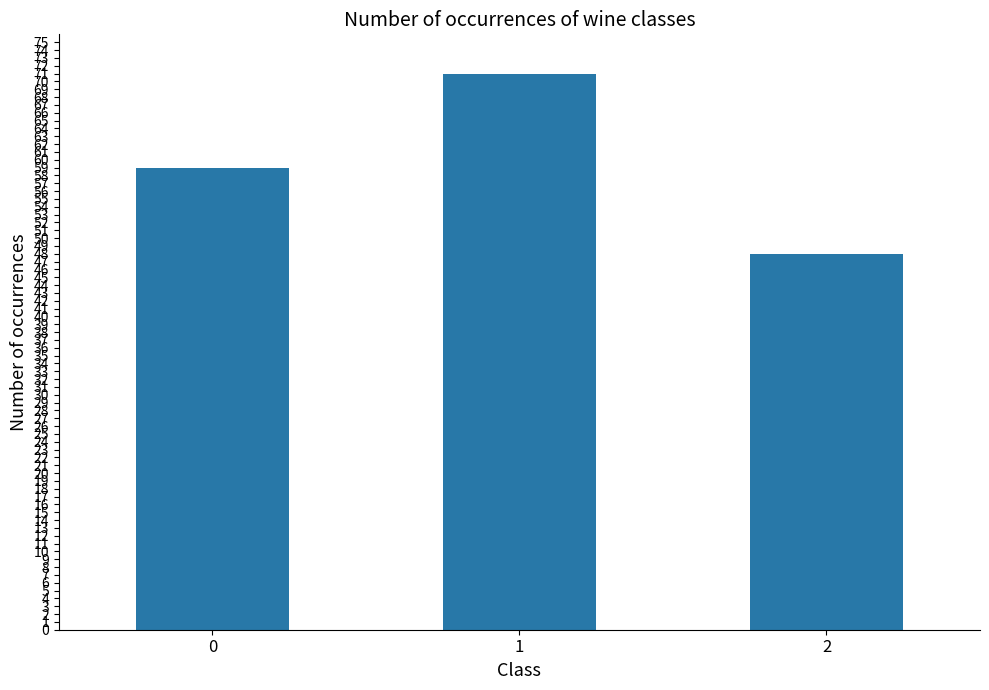

Rank the categories by value from highest to lowest.

1, 0, 2